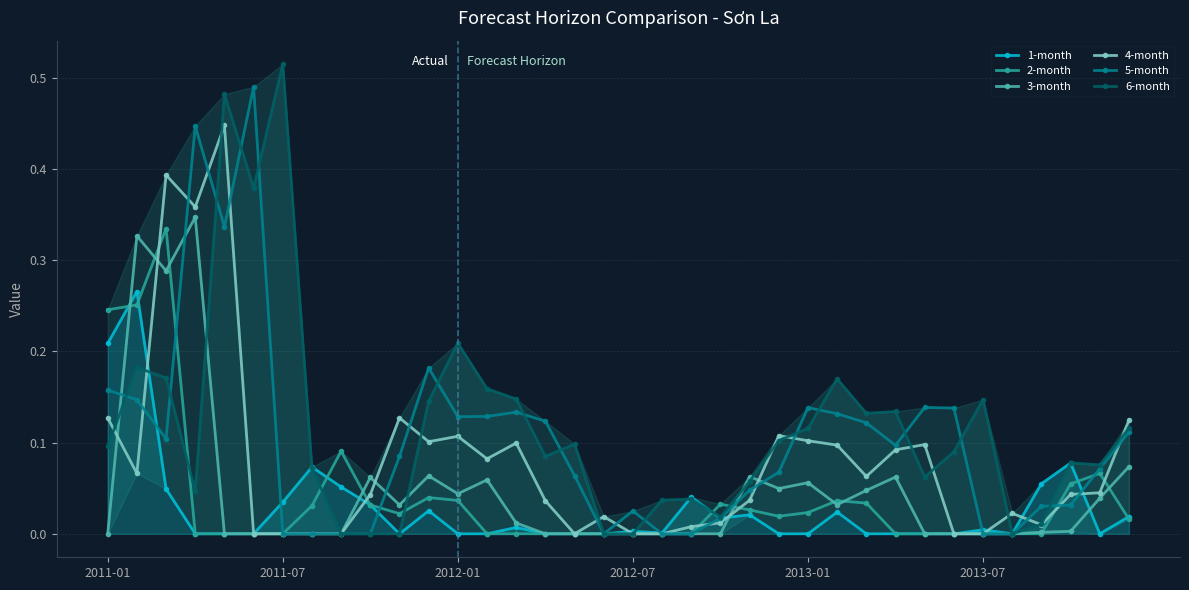

How many data points in 2-month are above 0?

18